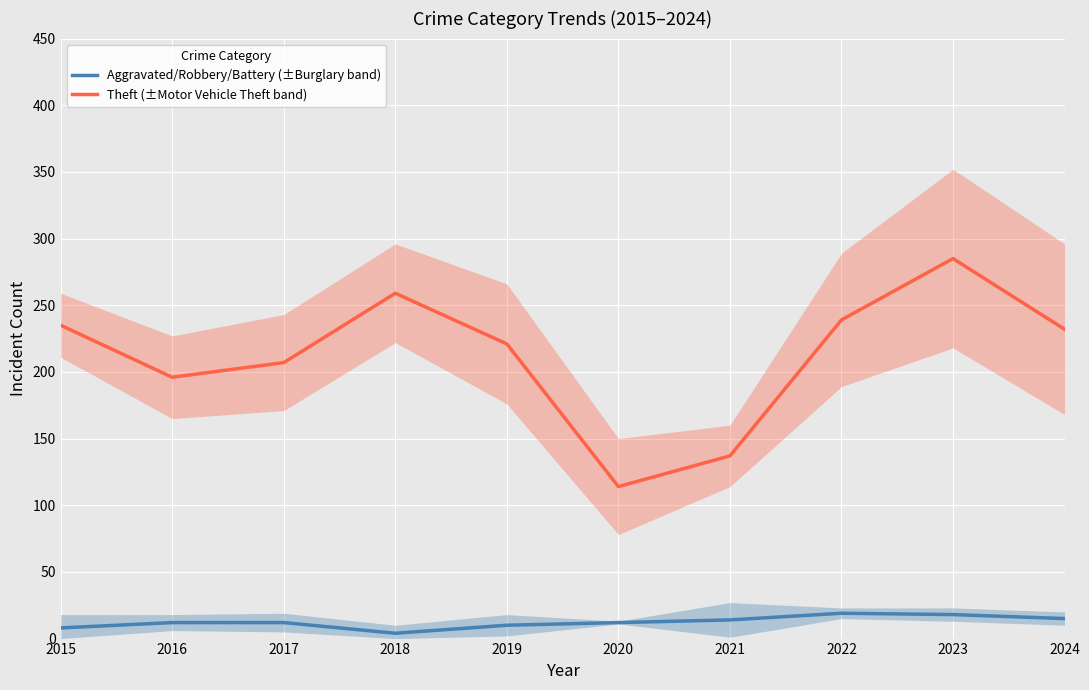

What is the sum of all Aggravated/Robbery/Battery (±Burglary band) values?

124